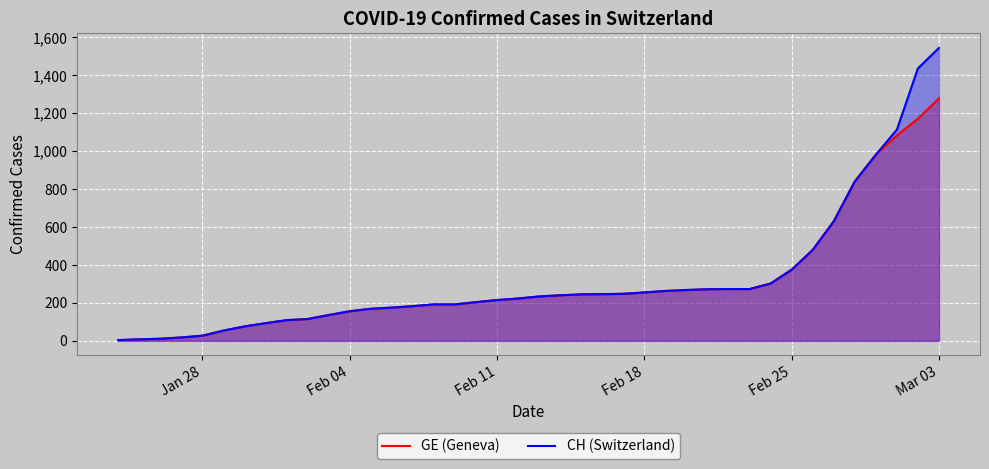

Which label corresponds to the largest value in the chart?

Mar 03